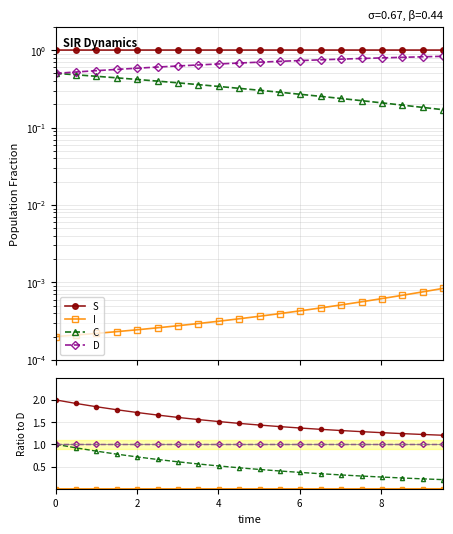

What is the difference between the maximum and minimum values in the S series?

0.8